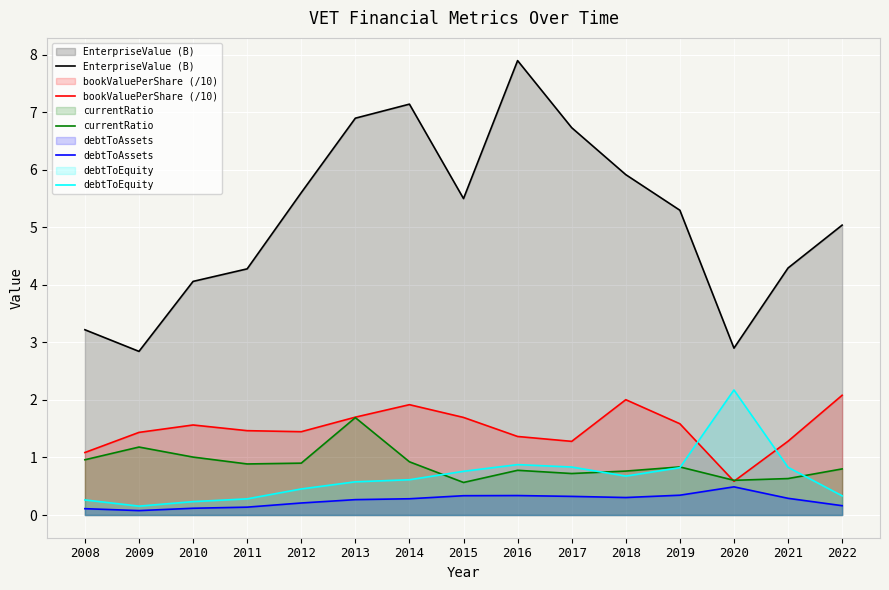

Where is the first local minimum for bookValuePerShare (/10)?

2012